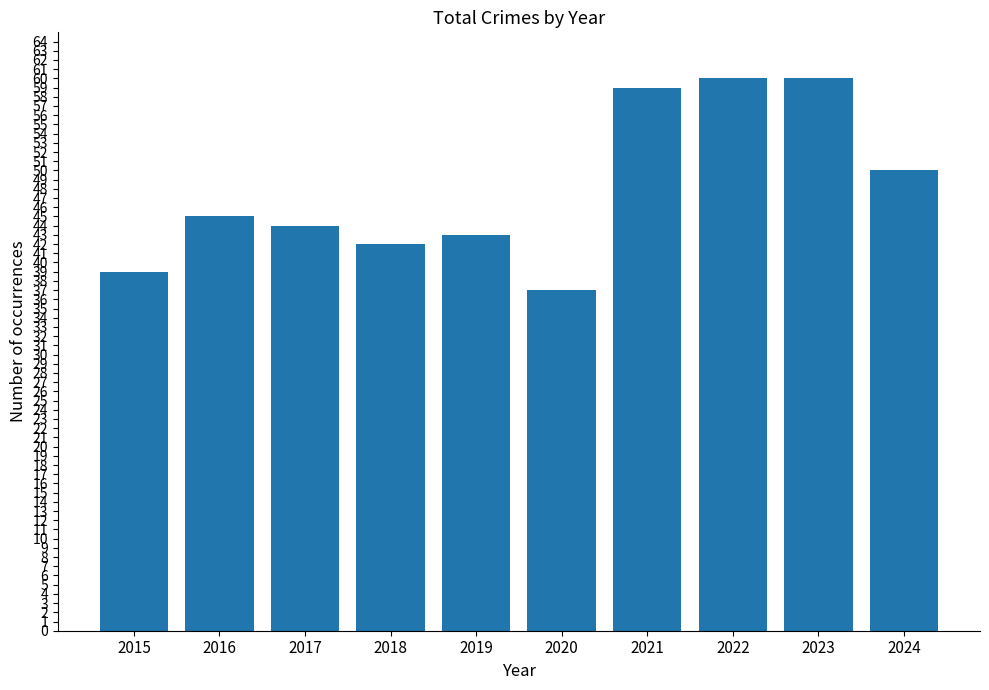

The value at 2021 is 59. True or false?

True